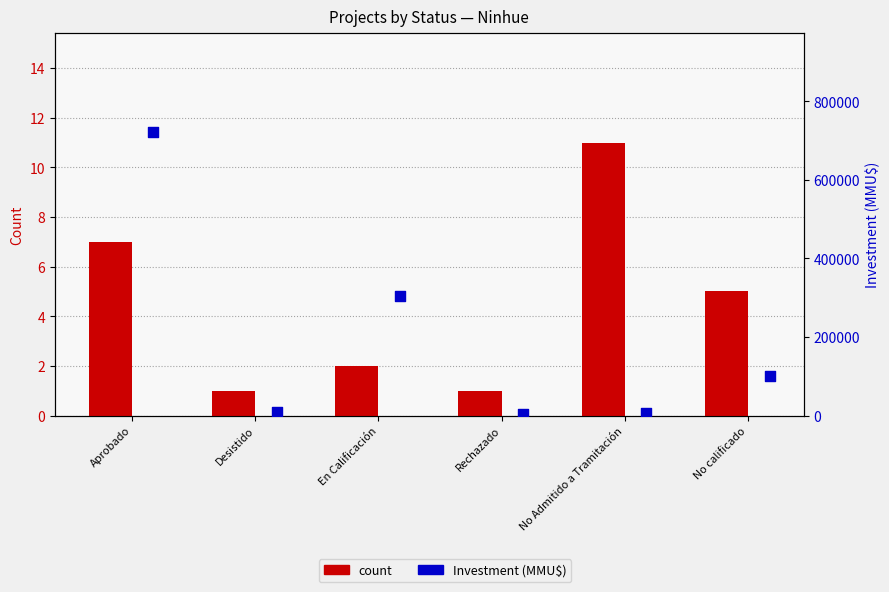

Which series has the largest Y range (max minus min)?

Investment (MMU$)